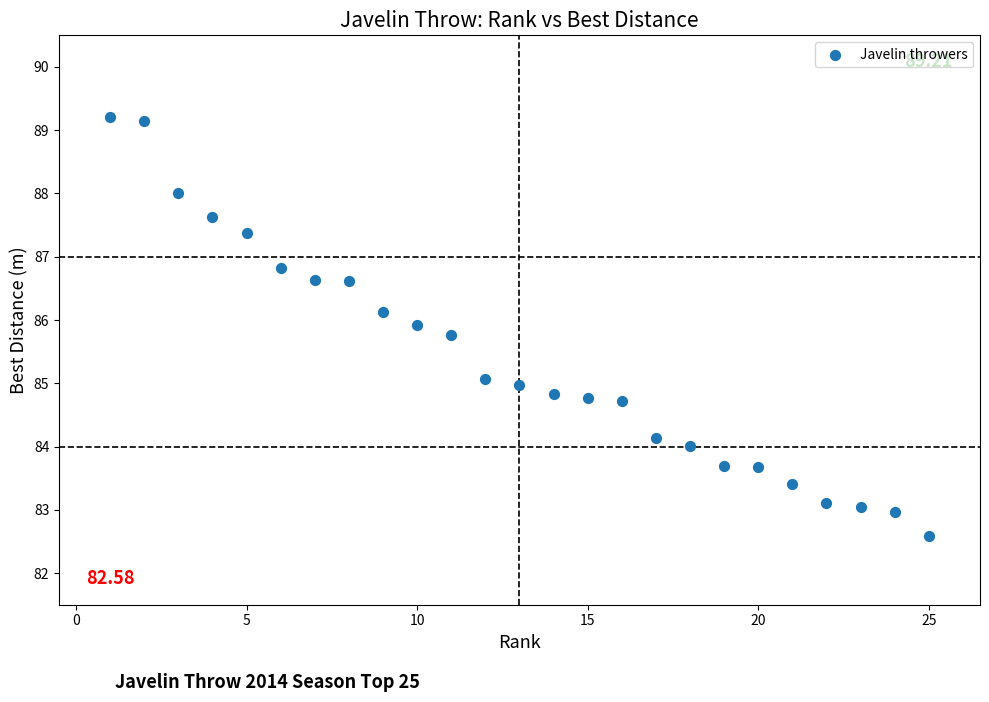

What is the range of Y values (max minus min)?

6.6